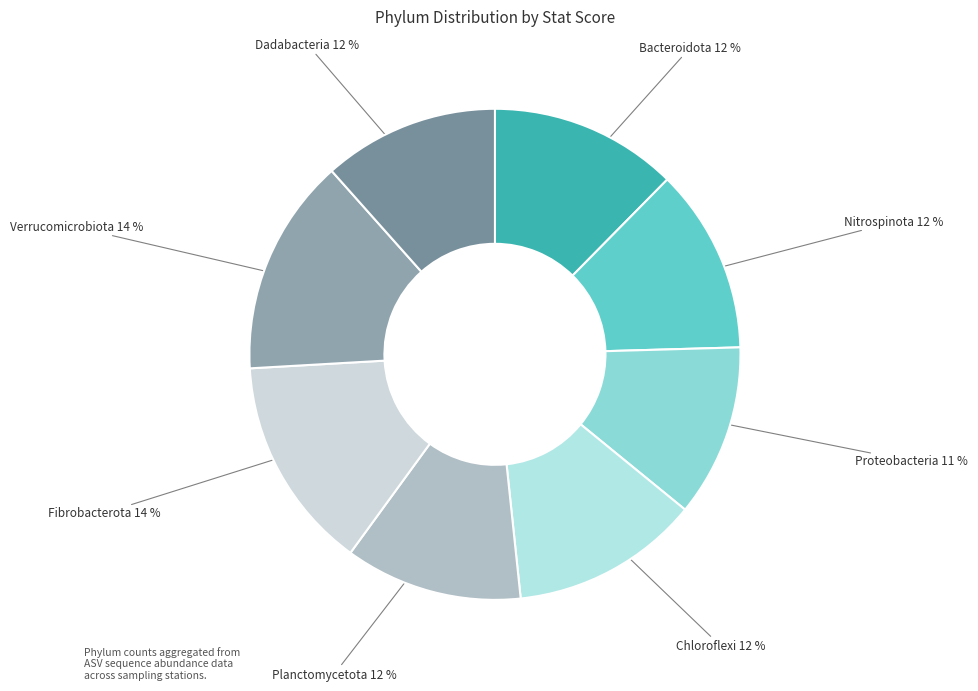

Is it true that Bacteroidota is 1% of the pie?

False